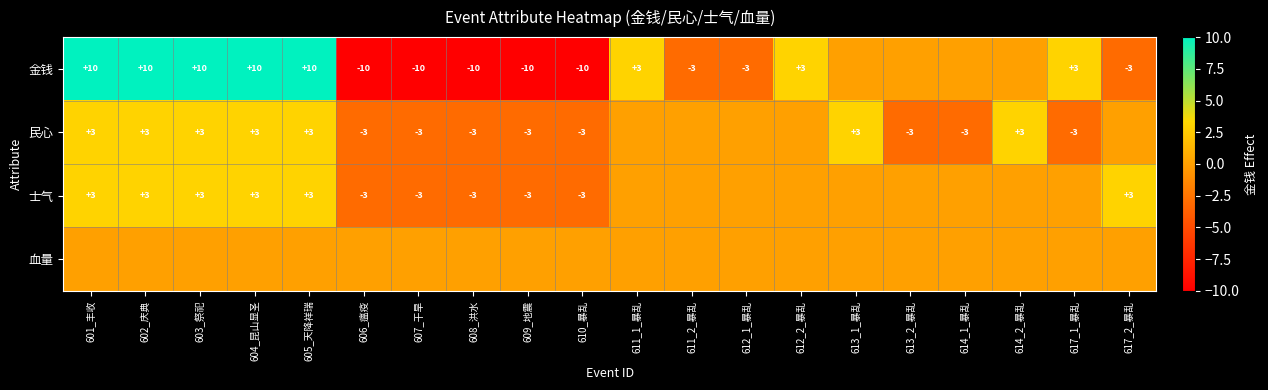

What is the sum of the 金钱 values at 606_瘟疫 and 609_地震?

-20